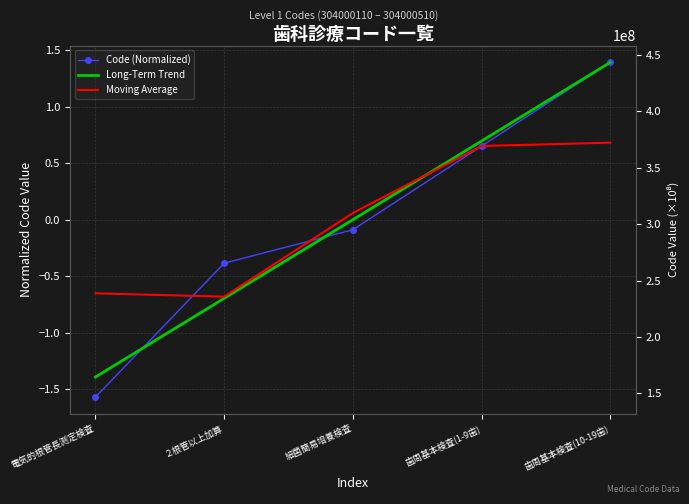

What are all the series names shown in the legend?

Code (Normalized), Long-Term Trend, Moving Average